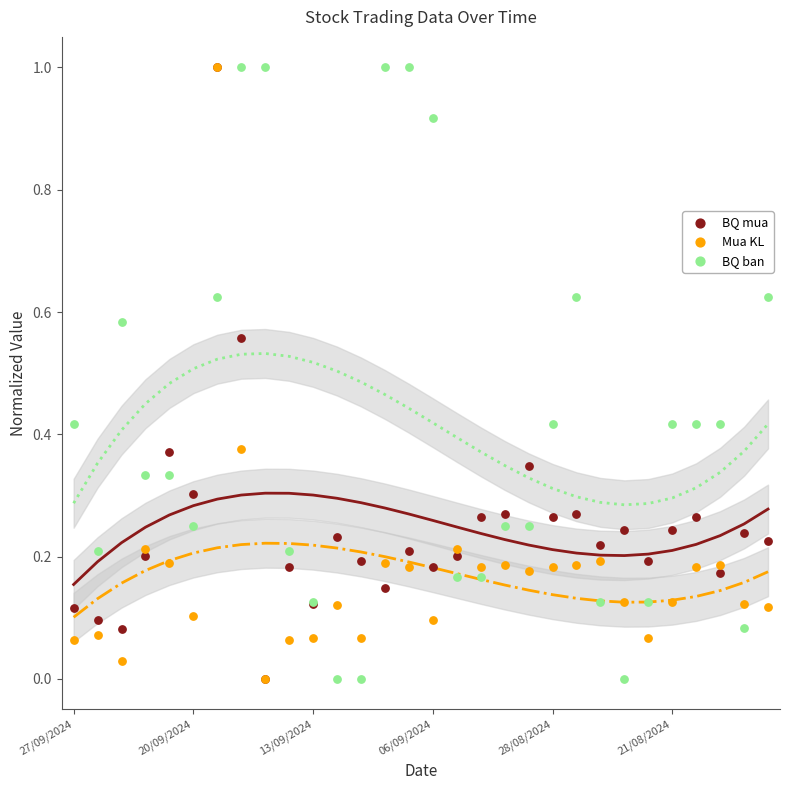

Which series reaches the minimum Y coordinate?

BQ mua